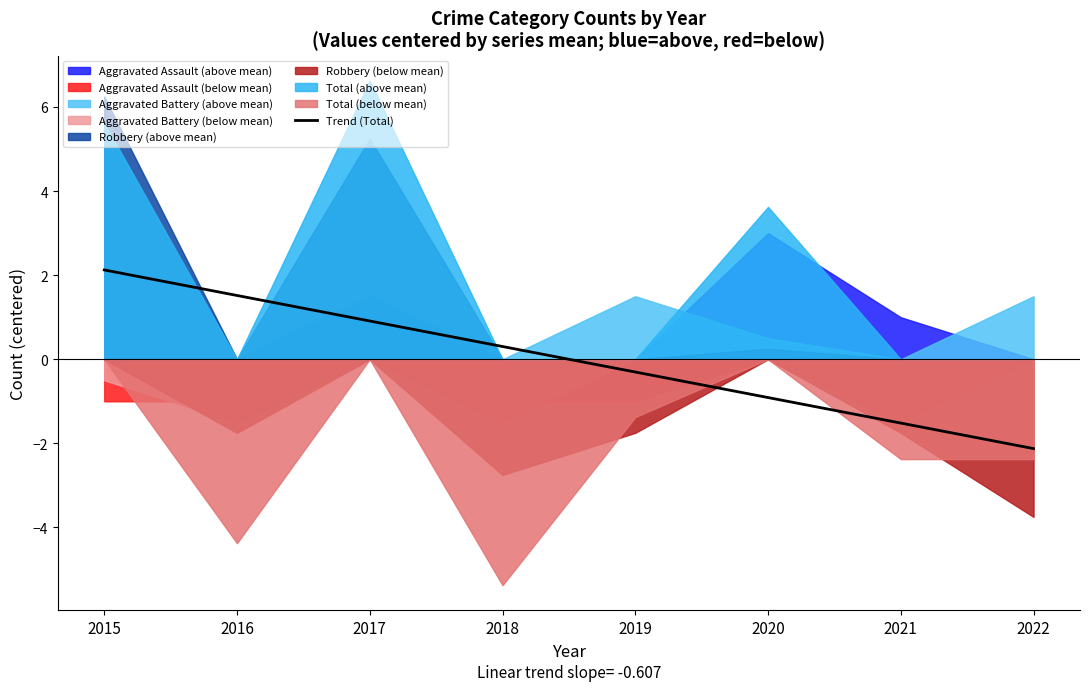

What is the change in value from 2016 to 2022?

-3.6